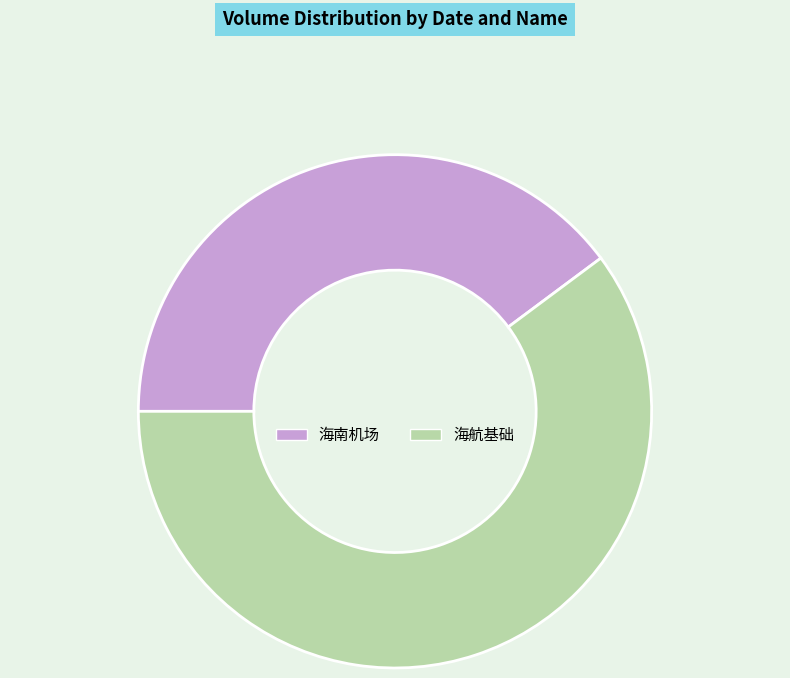

What is the largest slice in the pie chart?

海航基础